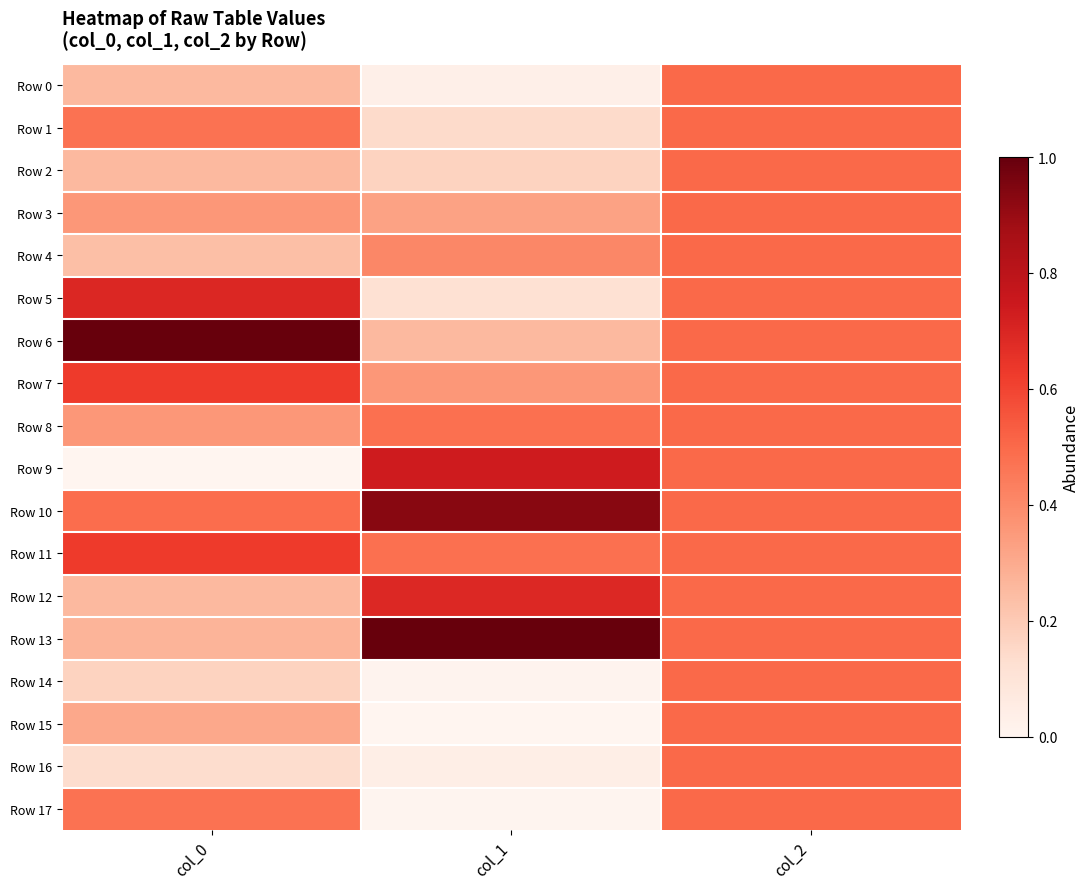

List the series in order of their peak value, lowest first.

Row 0, Row 1, Row 2, Row 3, Row 4, Row 8, Row 14, Row 15, Row 16, Row 17, Row 7, Row 11, Row 12, Row 5, Row 9, Row 10, Row 6, Row 13